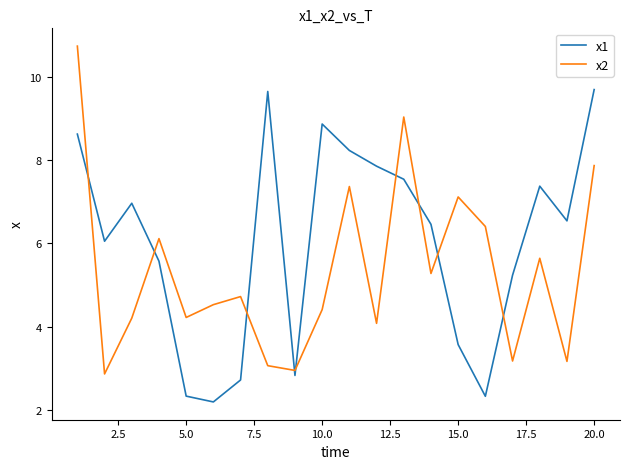

After their last crossing, which series has the higher values: x2 or x1?

x1